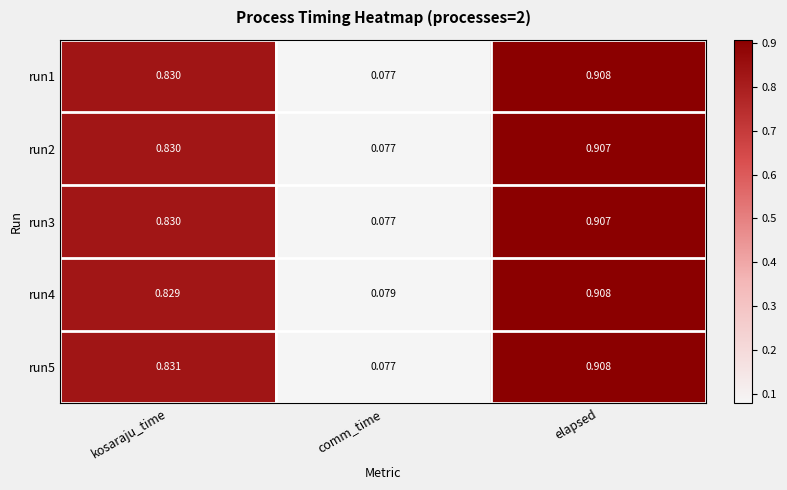

At which category does the chart reach its minimum across all series?

comm_time